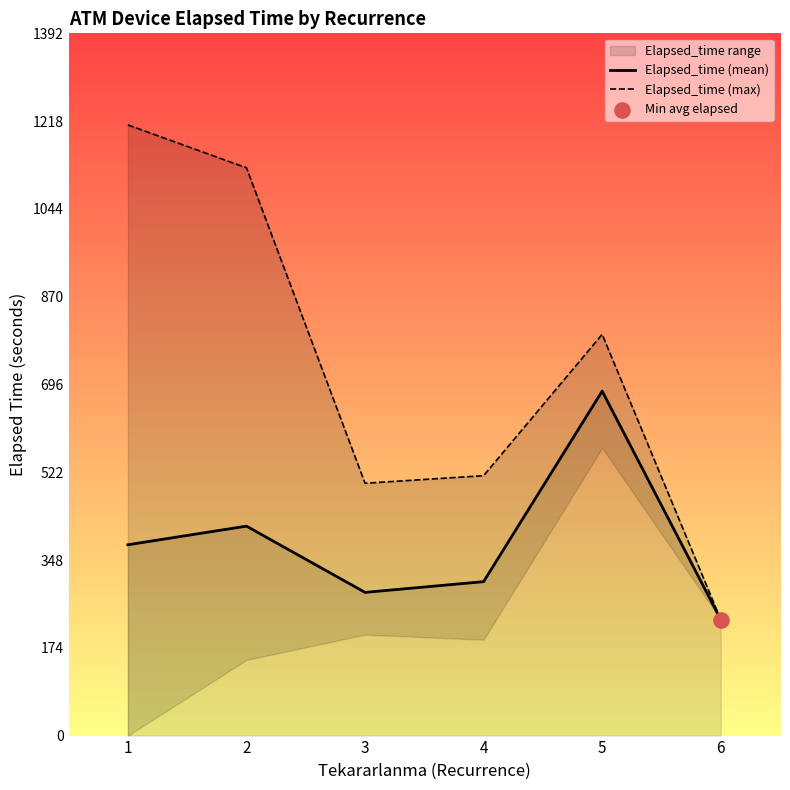

At which category is the sum across all series the highest?

1